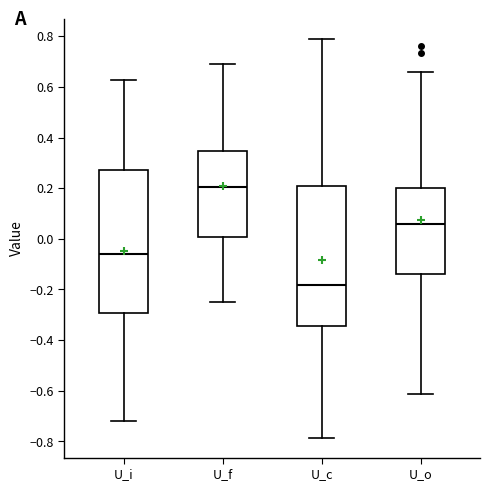

Reading left to right, read every box against the y-axis: the position of its median line, the range the box covers, and the ends of its whiskers. The values are not printed on the chart, so give them approximately, as read against the axis.

U_i: median -0.06, box -0.30 to 0.28, whiskers -0.72 to 0.62
U_f: median 0.20, box 0.00 to 0.34, whiskers -0.24 to 0.70
U_c: median -0.18, box -0.34 to 0.20, whiskers -0.78 to 0.80
U_o: median 0.06, box -0.14 to 0.20, whiskers -0.62 to 0.66